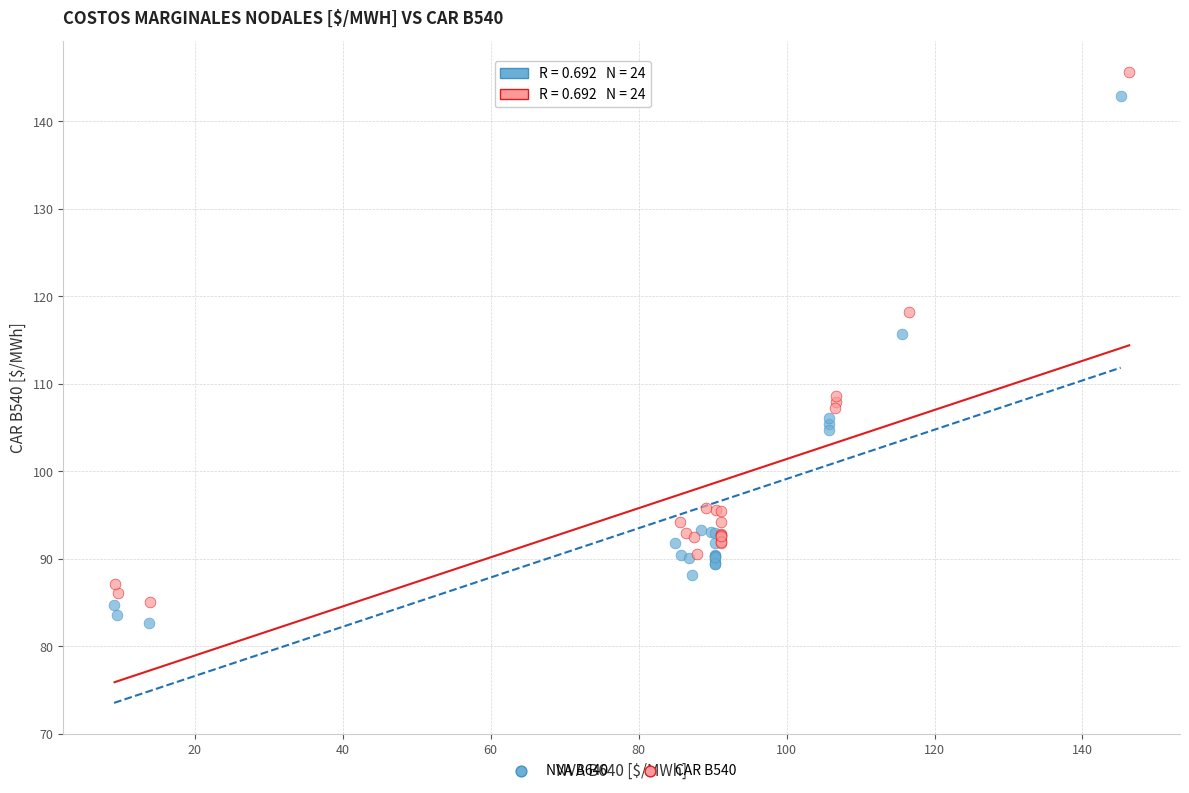

Which series has the largest Y range (max minus min)?

CAR B540